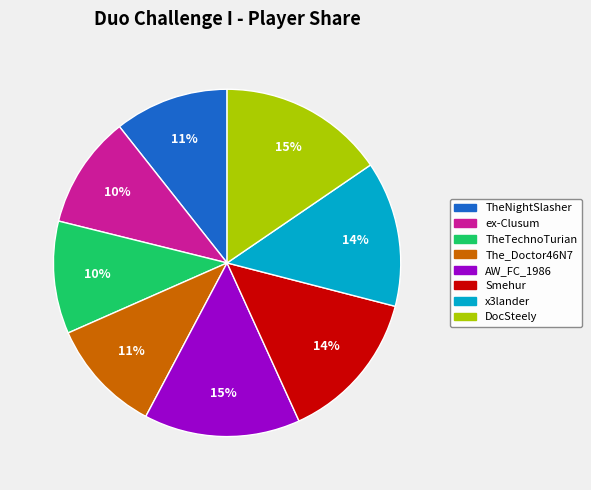

Is it true that TheTechnoTurian is 10% of the pie?

True